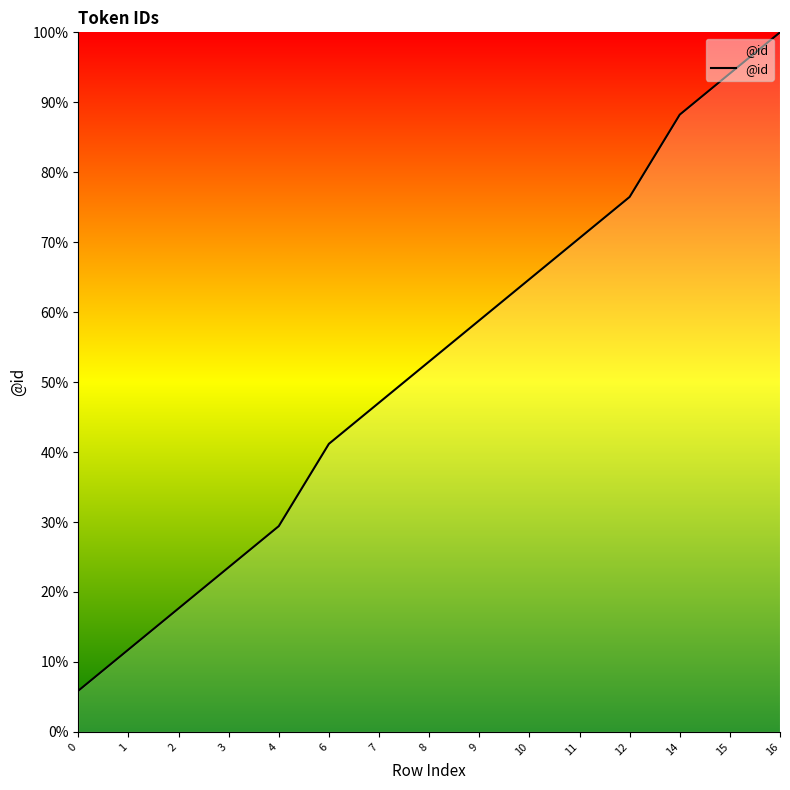

How many lines are shown in the chart?

1